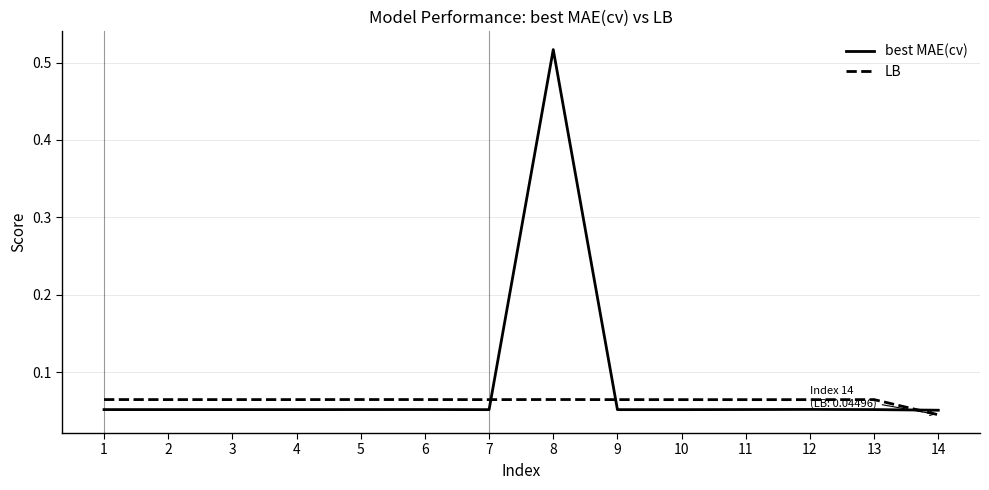

True or false: LB and best MAE(cv) cross at least once.

True